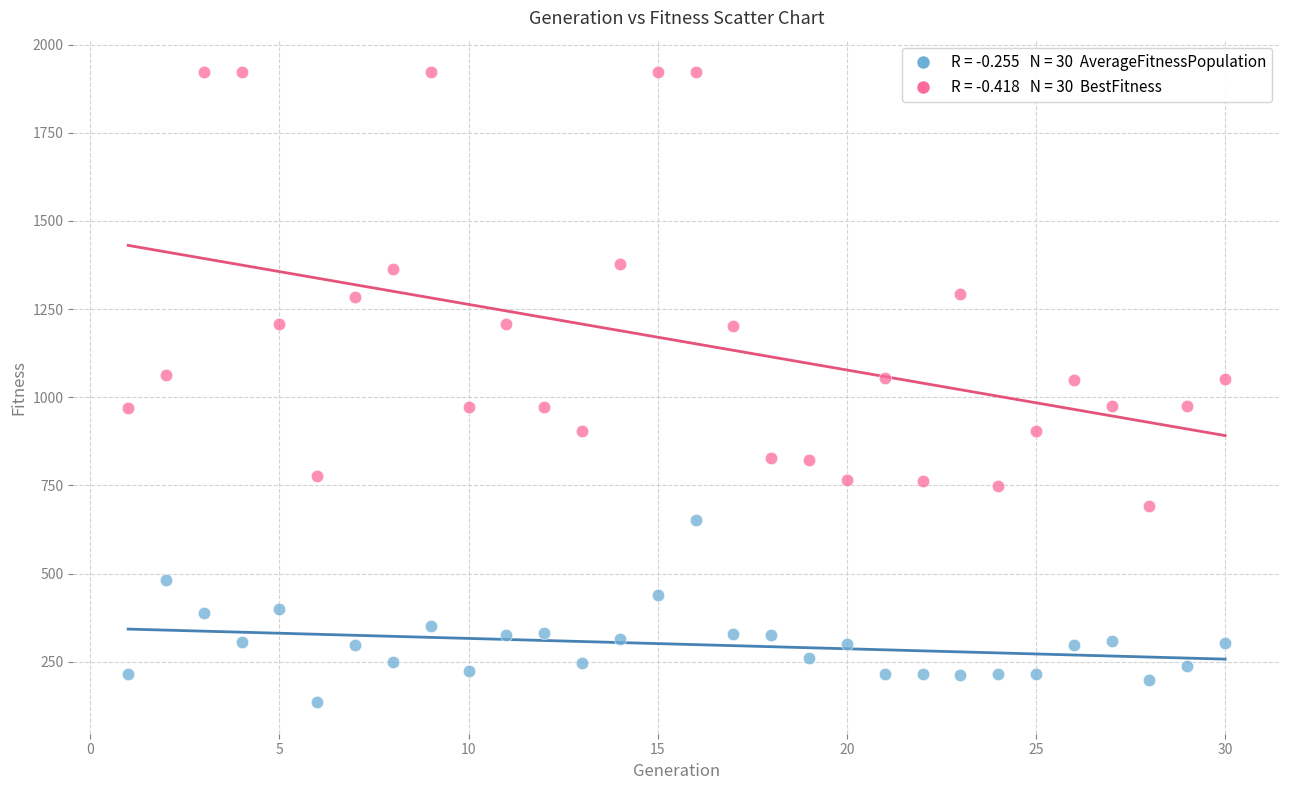

Across all data points, what is the range of Y values (max minus min)?

1787.3